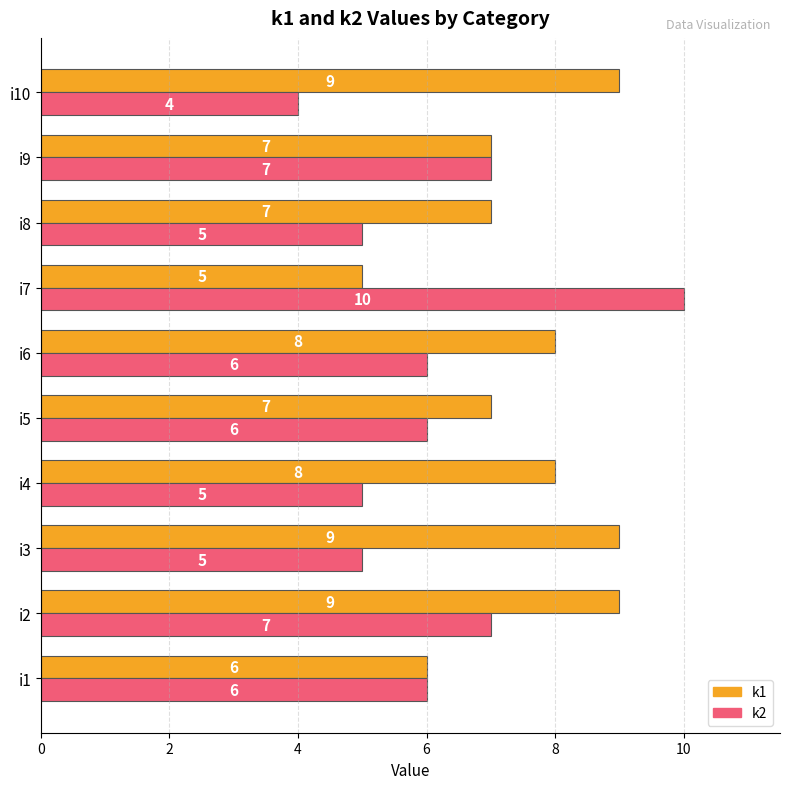

What is the lowest value of the k1 series?

5